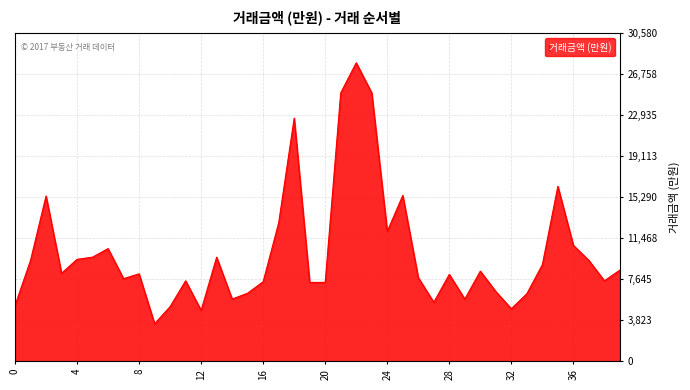

What is the minimum value shown in the chart?

3500